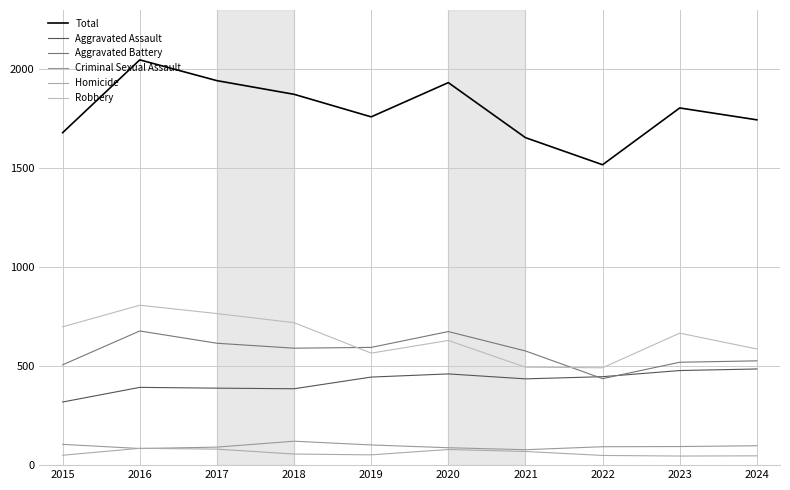

At which label does Aggravated Battery reach its minimum?

2022